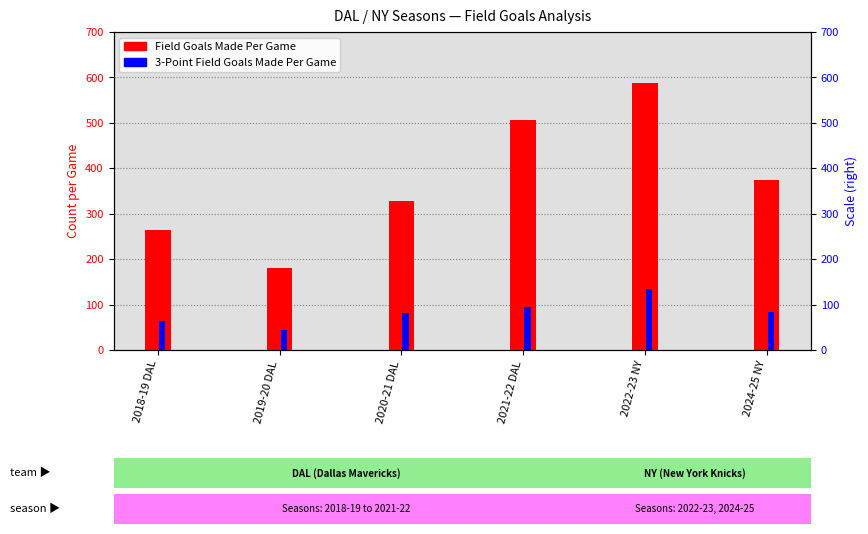

How many Field Goals Made Per Game values are between 264 and 506?

4